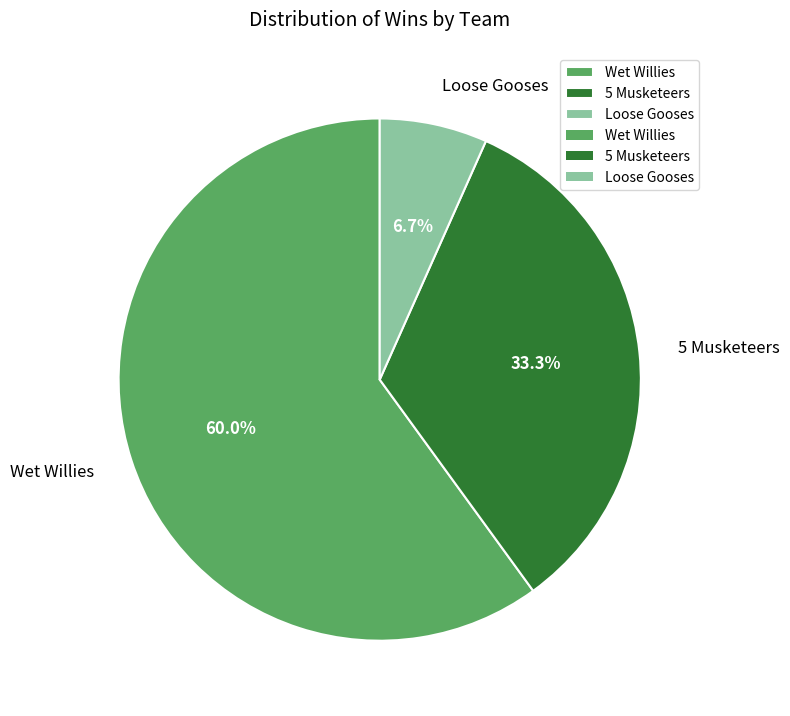

What percentage is the Loose Gooses slice, to the nearest percent?

7%